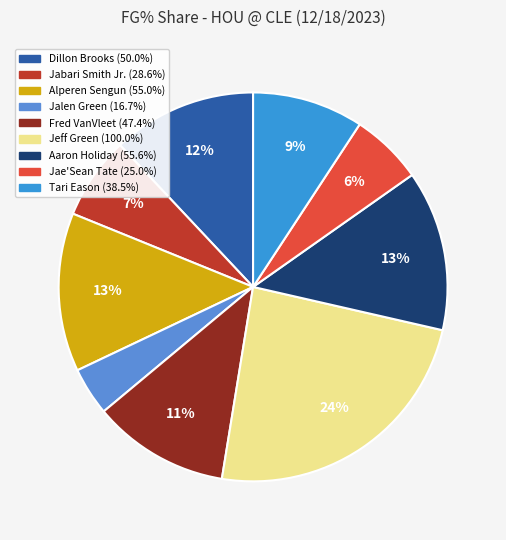

Is there a majority slice in this chart?

No